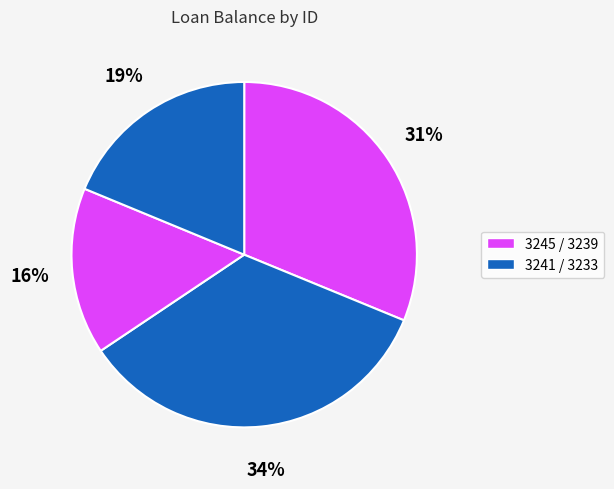

How many segments does this pie chart have?

4